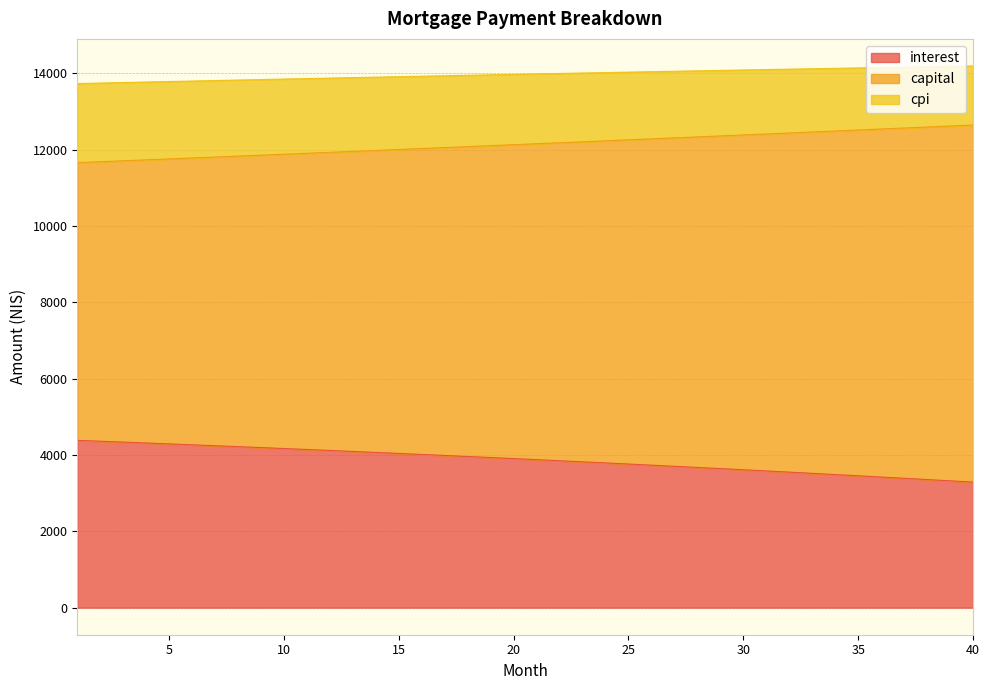

What is the value of the cpi point at the 27th from the left?

14057.0